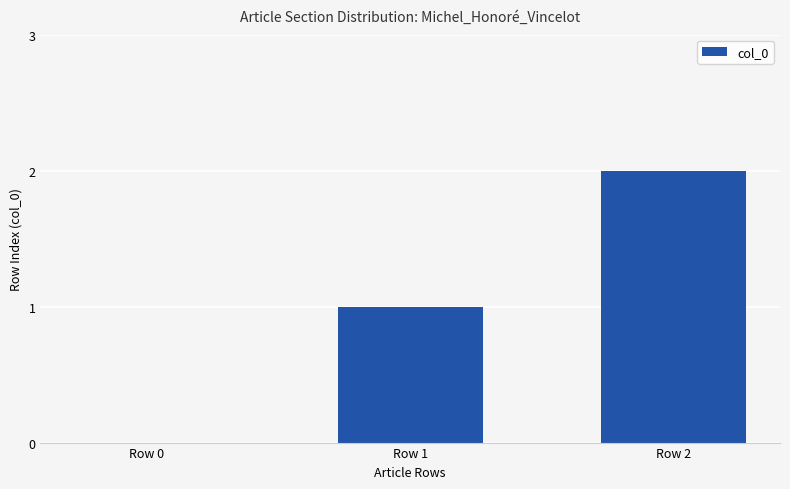

At which category does the chart reach its peak across all series?

Row 2